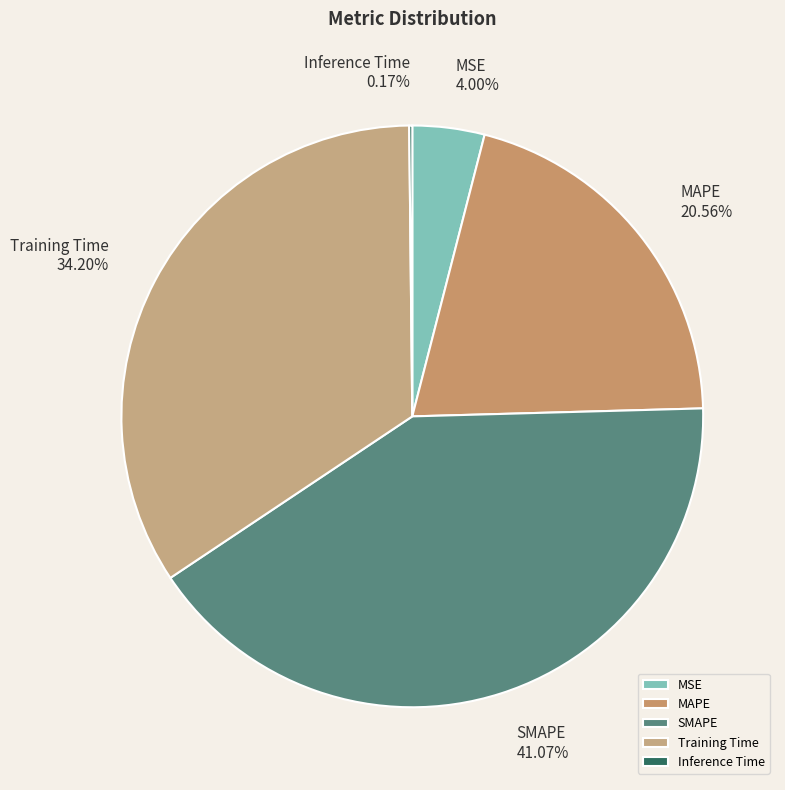

Is there any slice that represents more than half of the pie?

No